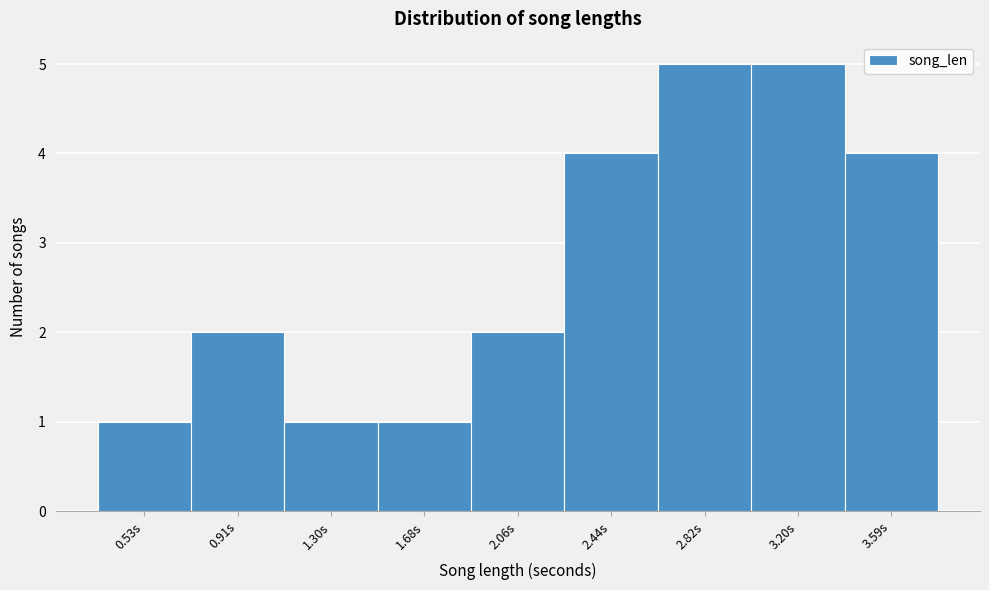

Reading left to right, transcribe all the data shown in this chart.

1	2	1	1	2	4	5	5	4